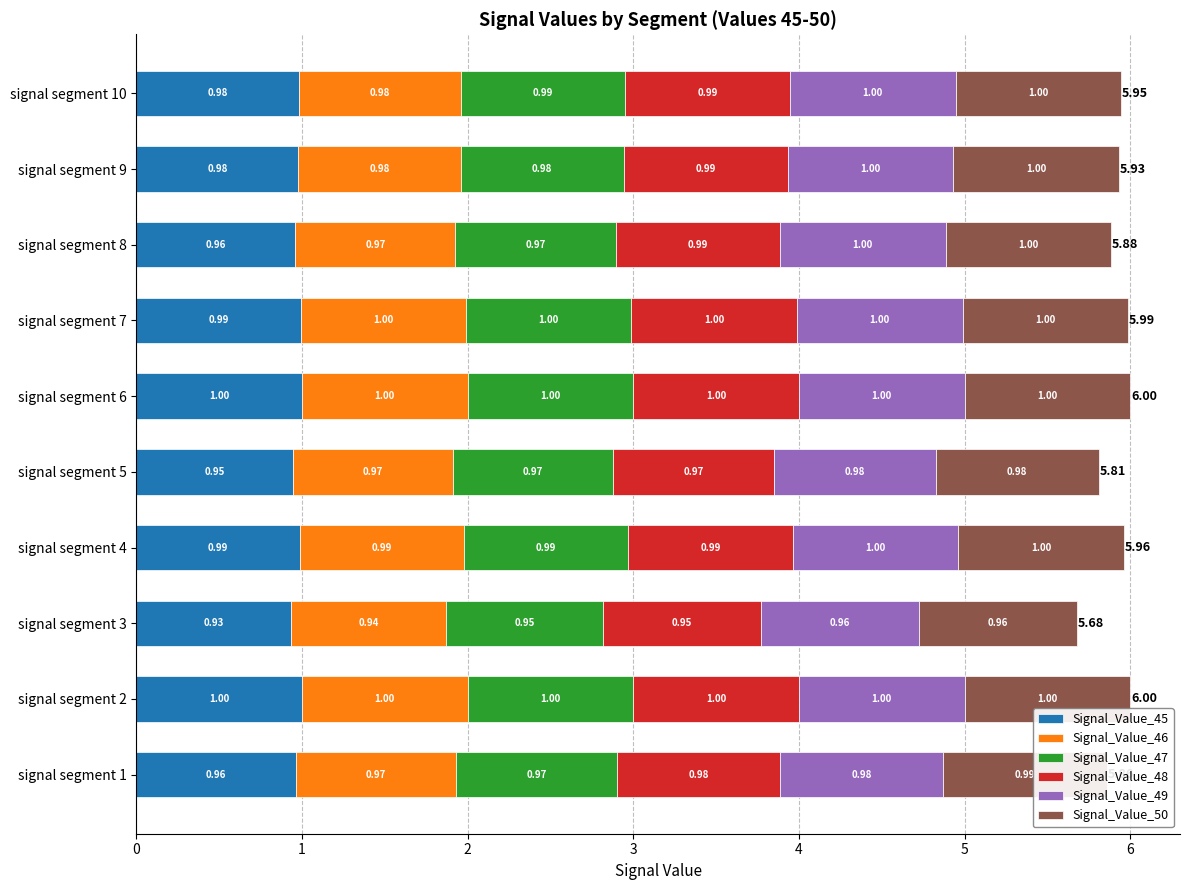

What is the total value across all series at signal segment 6?

6.0